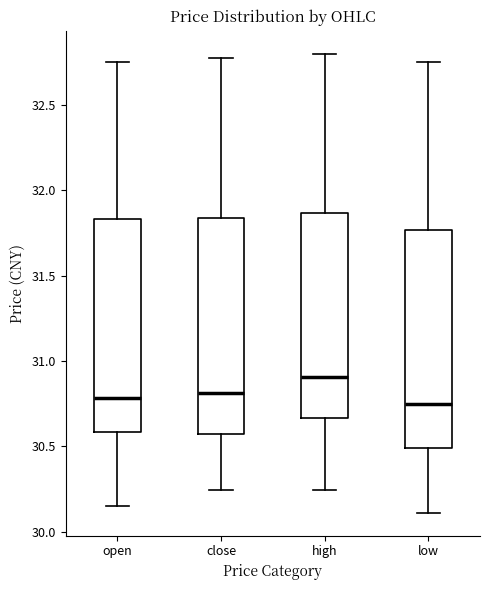

Which box has the highest median line?

high